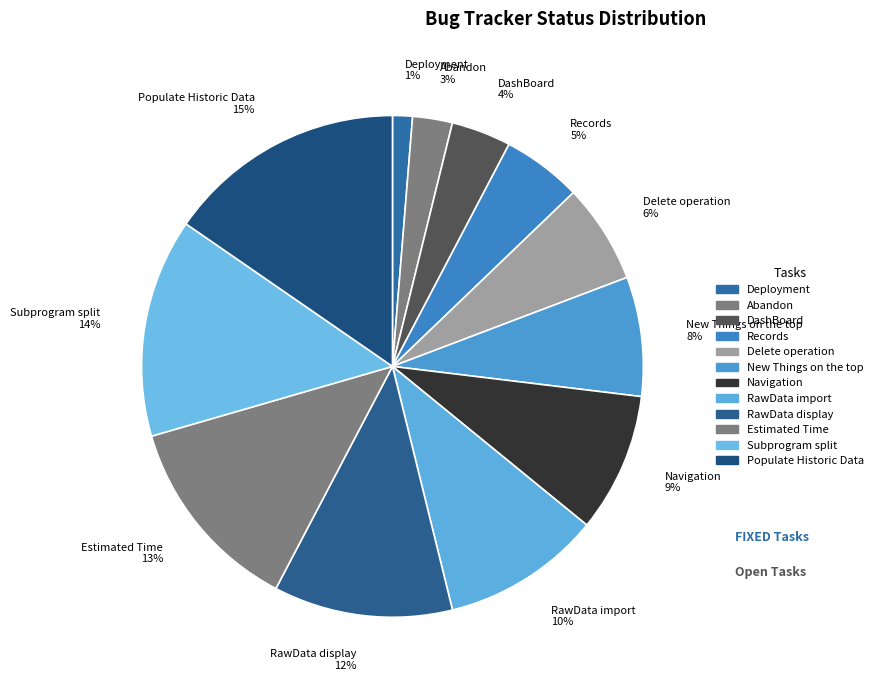

Which slice is the largest?

Populate Historic Data